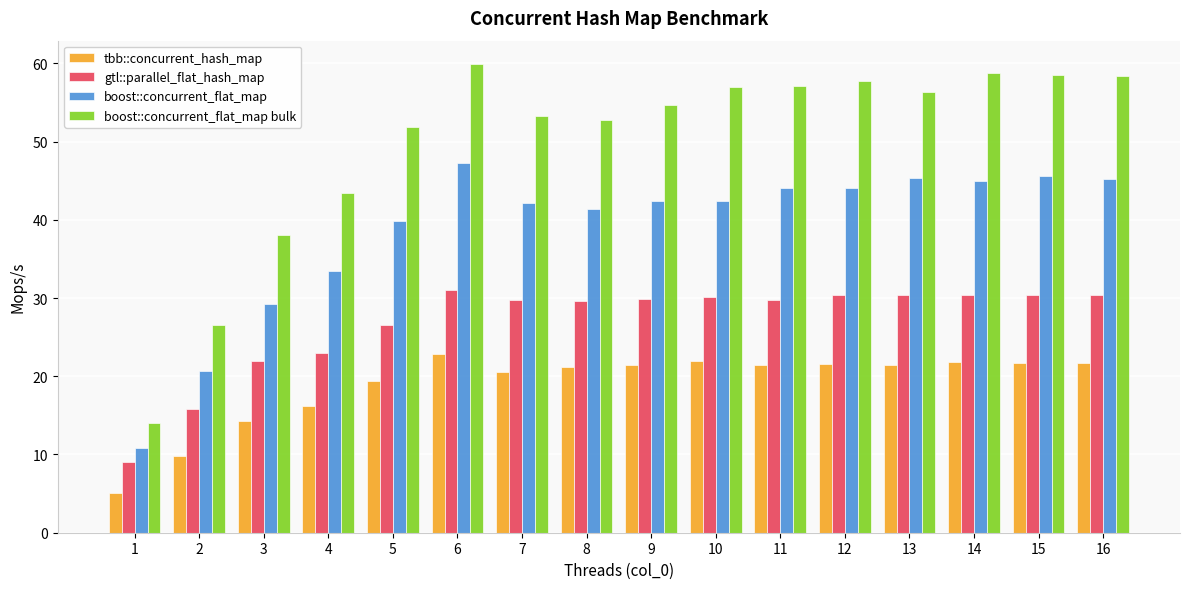

What is the sum of all boost::concurrent_flat_map bulk values?

798.4